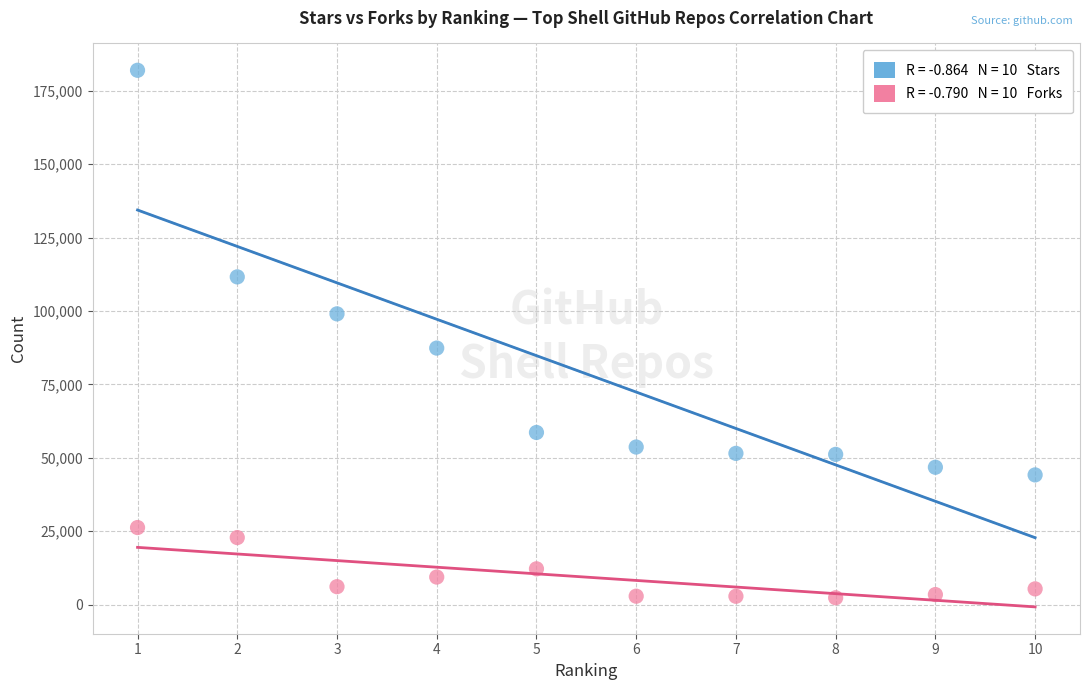

Across all series, what Y value is closest to 92151?

87361